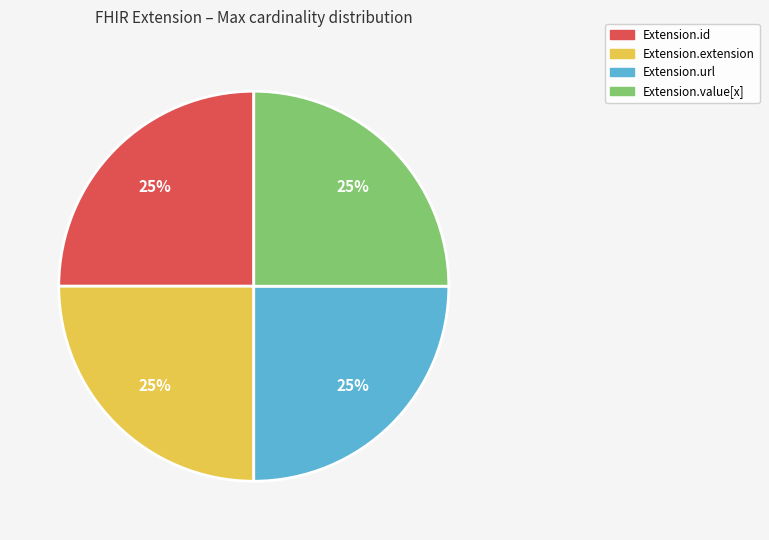

Is there a majority slice in this chart?

No